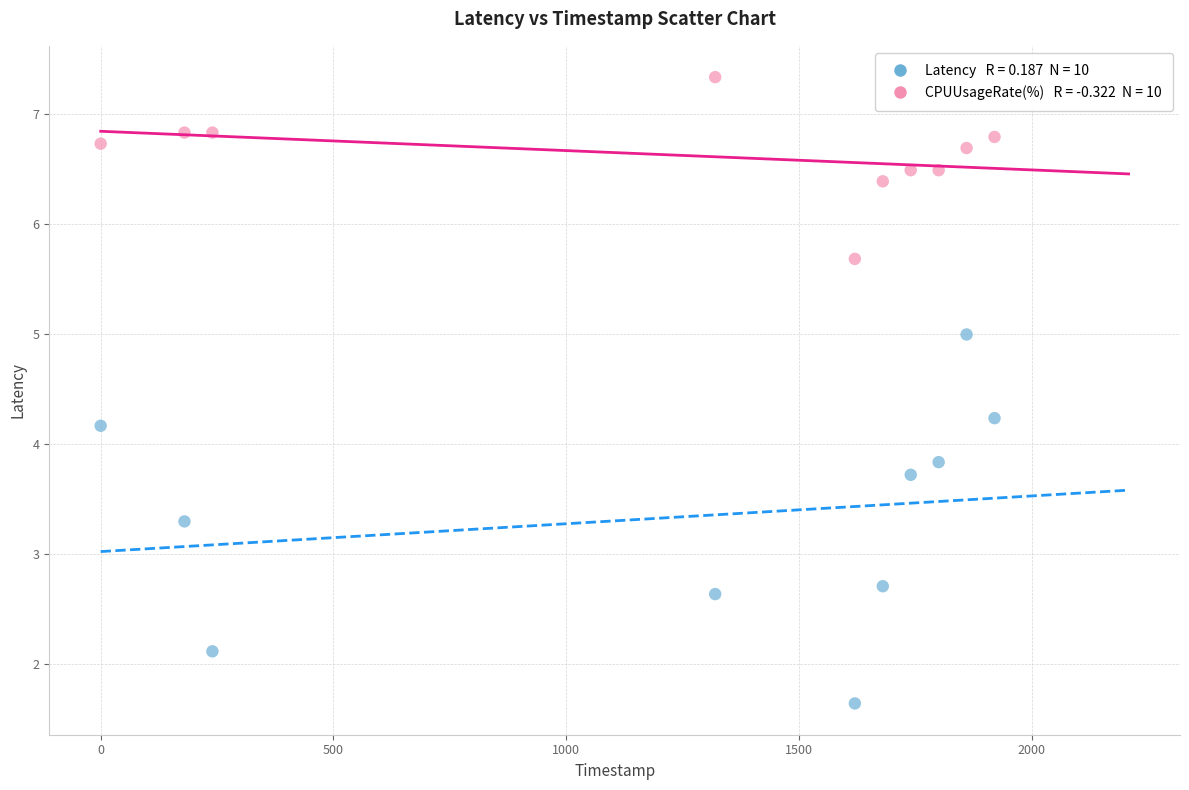

Across all data points, what is the range of Y values (max minus min)?

5.7